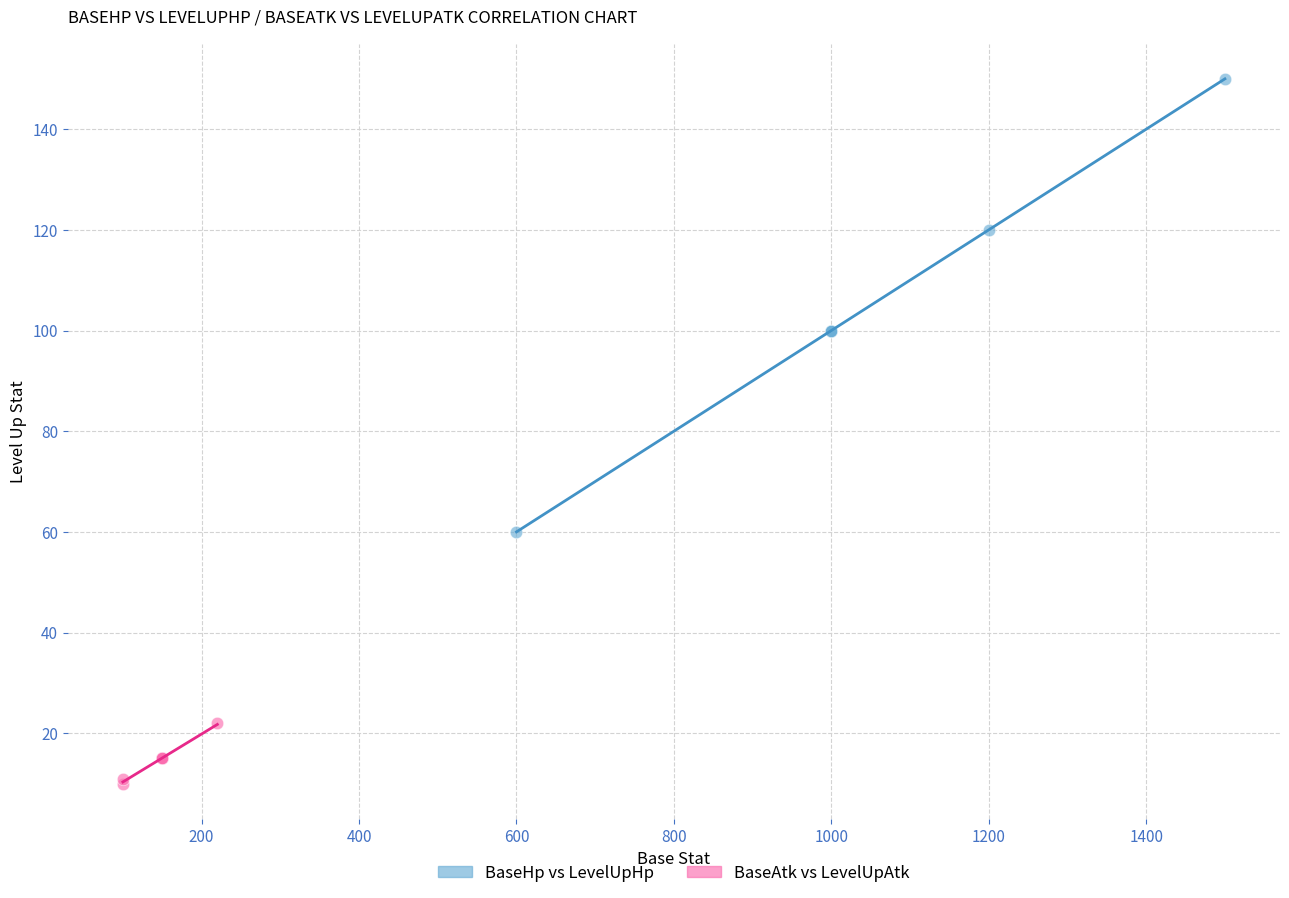

Which series contains the lowest Y value?

BaseAtk vs LevelUpAtk